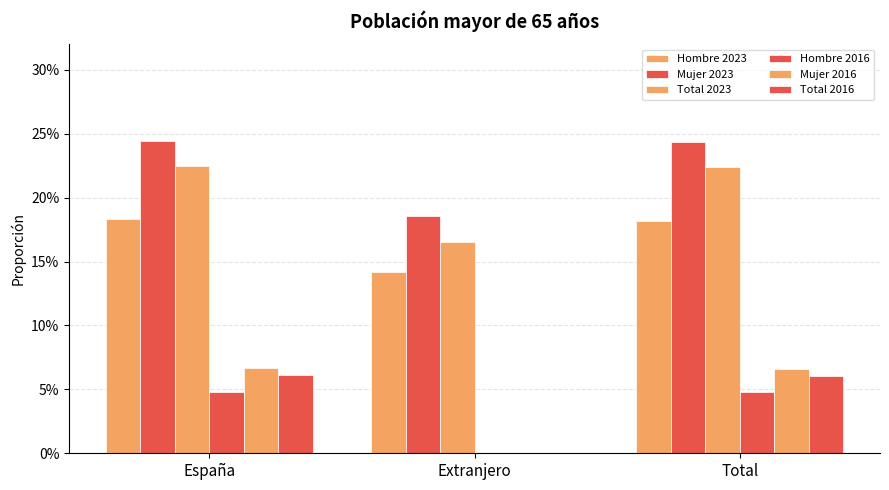

What position from the left is Extranjero?

2